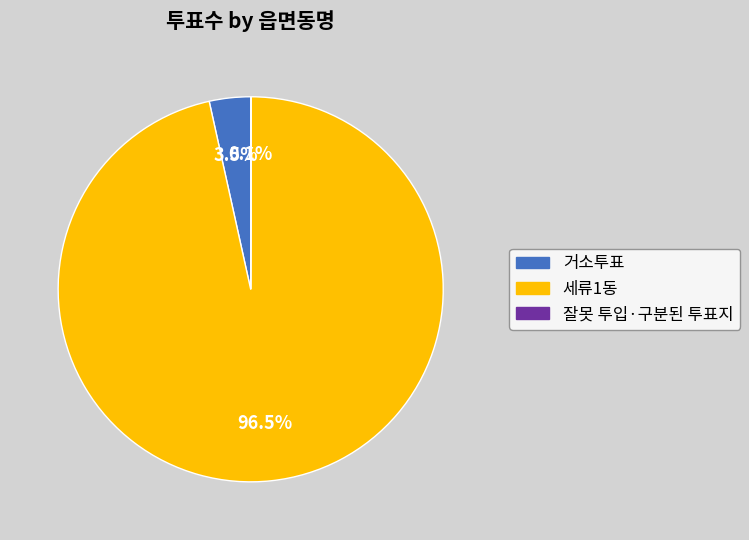

To the nearest percent, what is the difference between the largest and smallest slice percentages?

96%